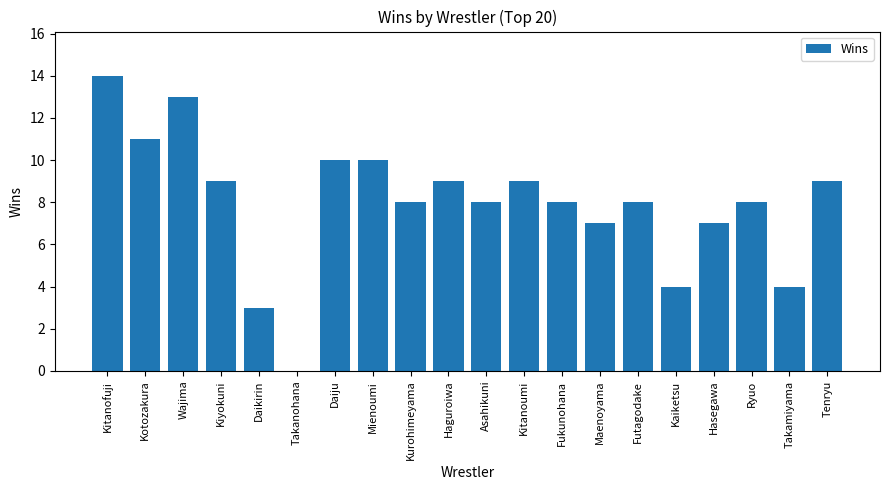

What is the sum of all values?

159